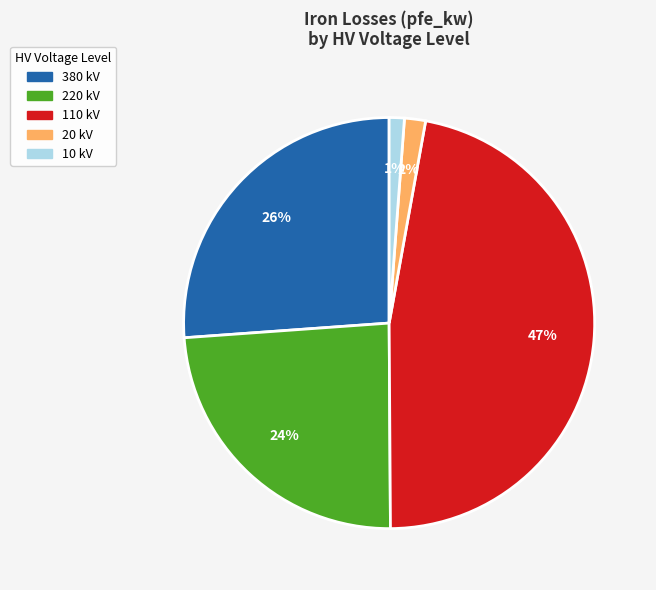

To the nearest percent, what percentage of the pie is 380?

26%